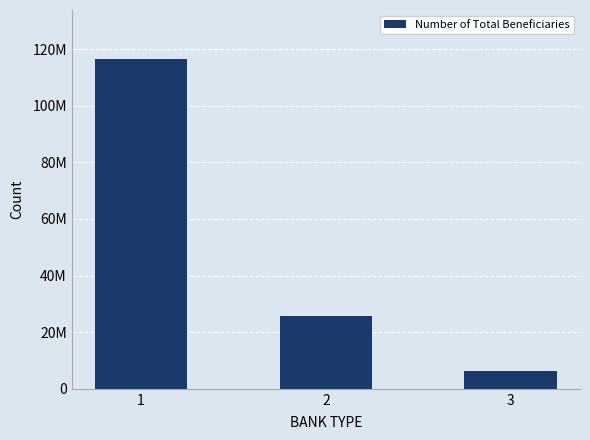

What is the sum of all values?

148459256